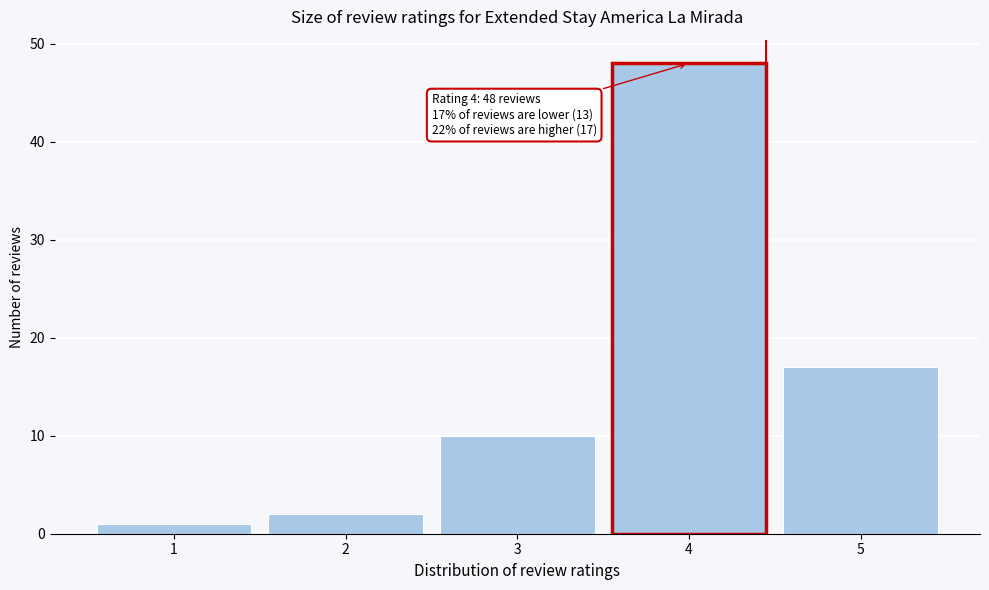

Reading left to right, extract all data points from this chart.

1=1	2=2	3=10	4=48	5=17